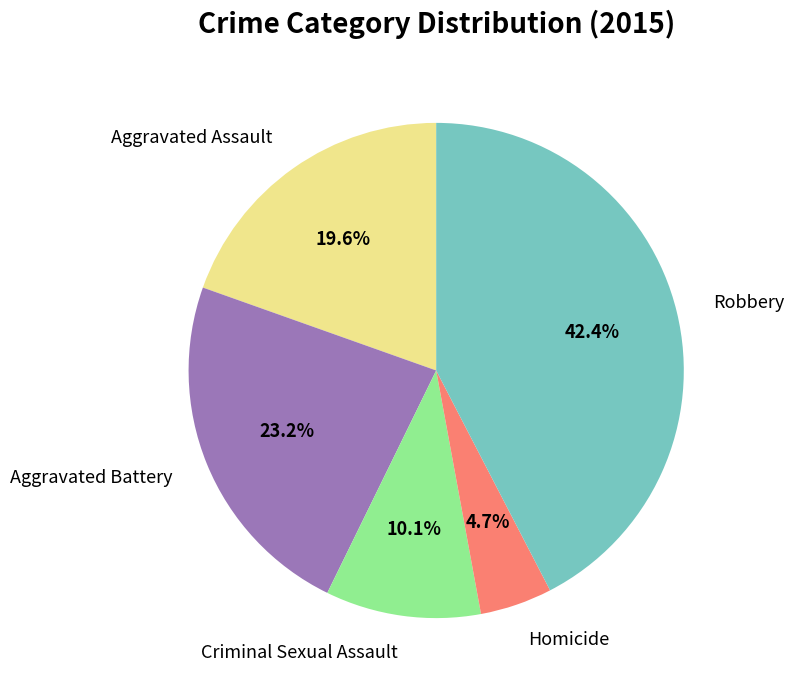

Which has a higher value, Aggravated Battery or Criminal Sexual Assault?

Aggravated Battery